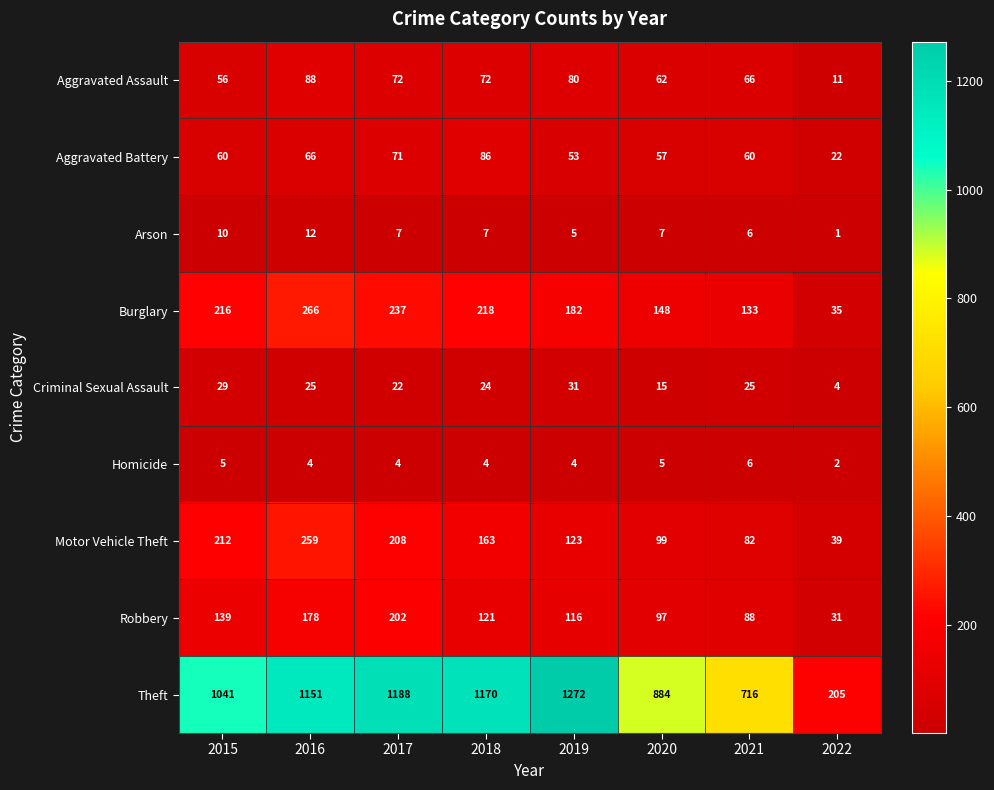

What is the difference between the highest and lowest values at 2017?

1184